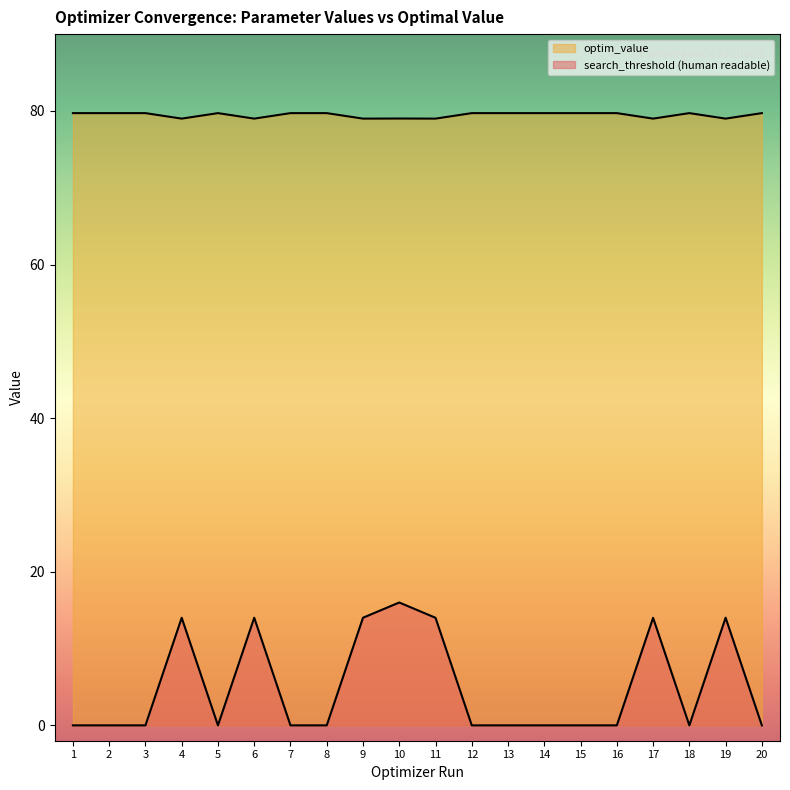

Which series has the largest range (max minus min)?

search_threshold (human readable)